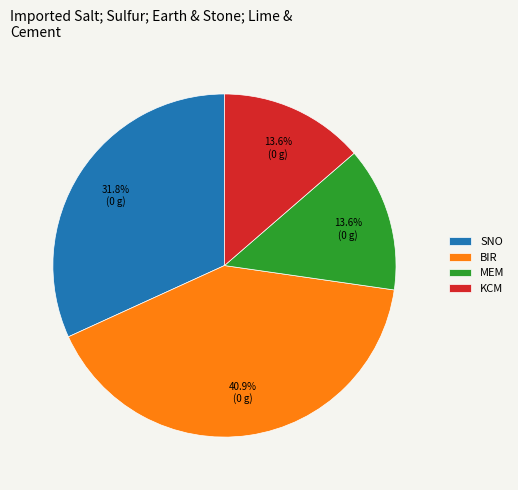

Between KCM and SNO, which is larger?

SNO